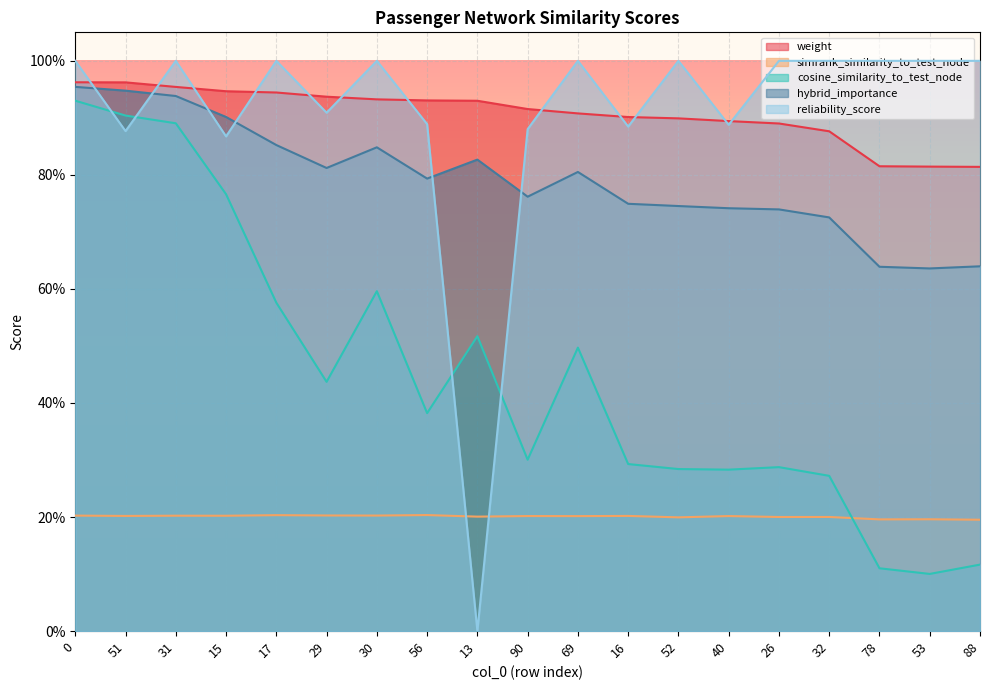

What position from the left is 56?

8